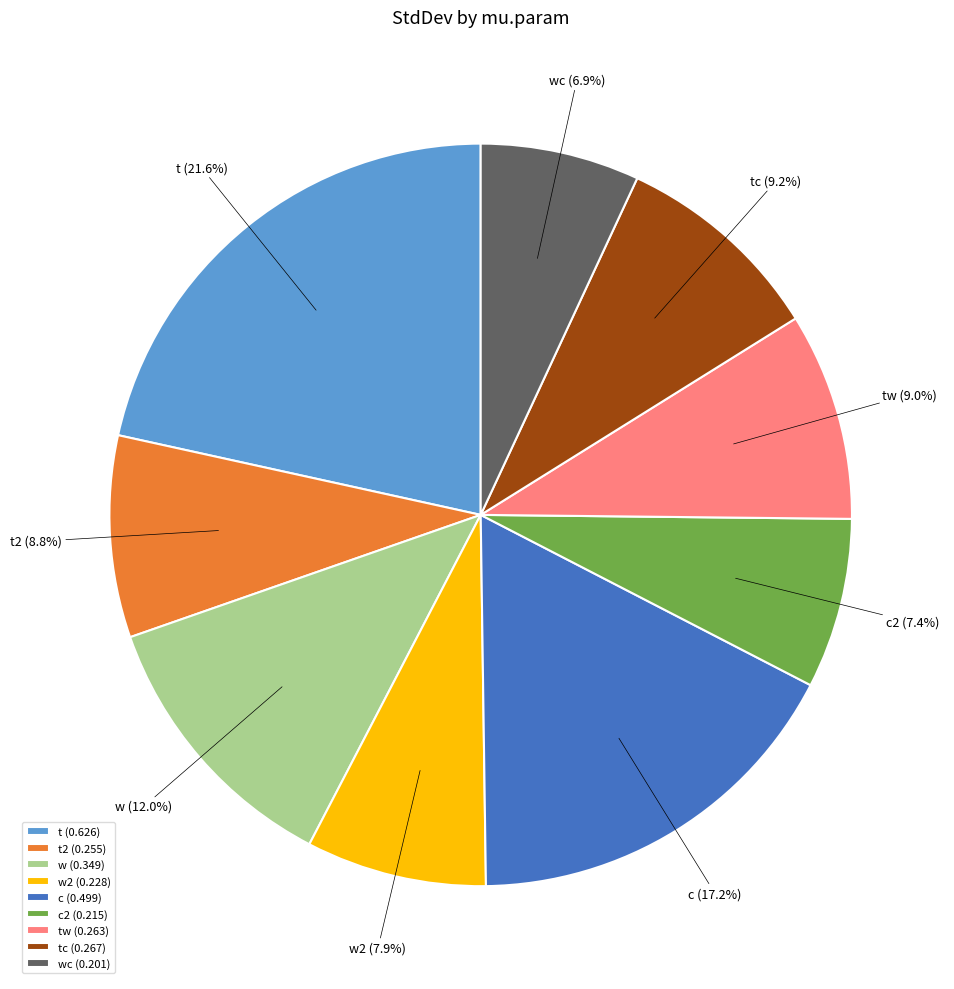

Is the sum of tc (0.267) and c (0.499) greater than half?

No